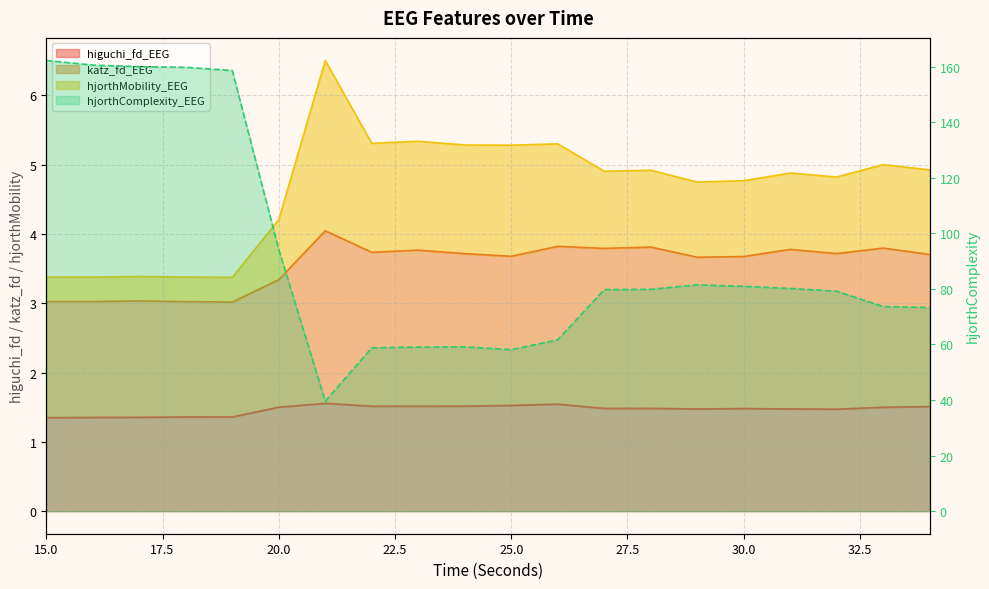

The higuchi_fd_EEG series shows 1.5 at 30. True or false?

True